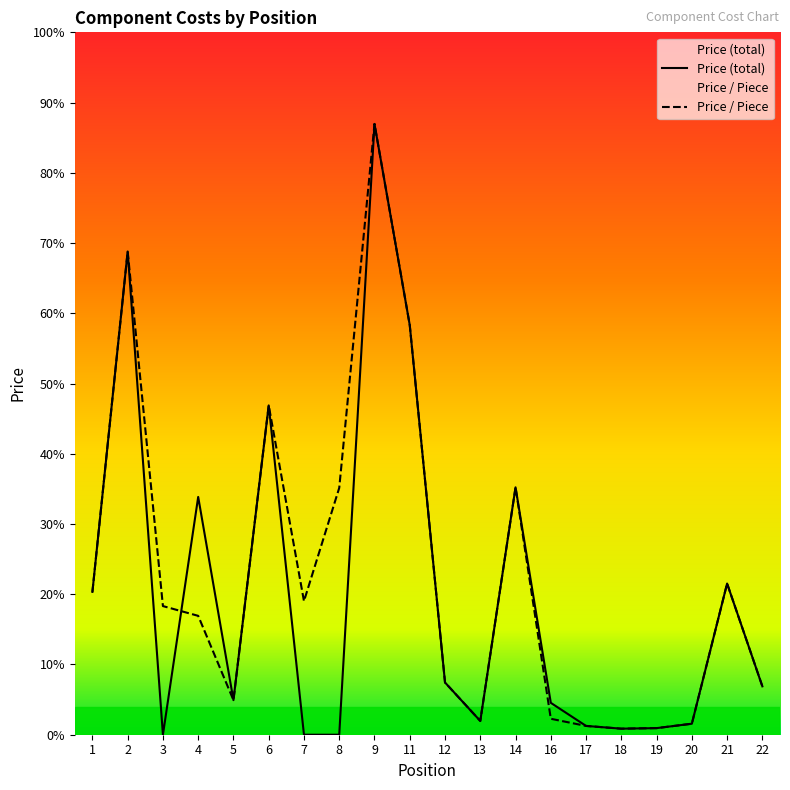

Does the chart have visible grid lines?

No